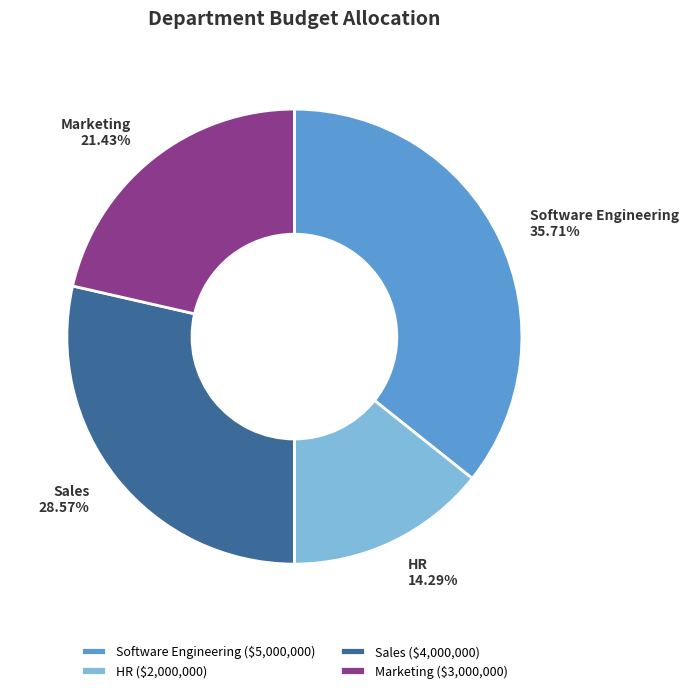

To the nearest percent, what is the average slice percentage?

25%